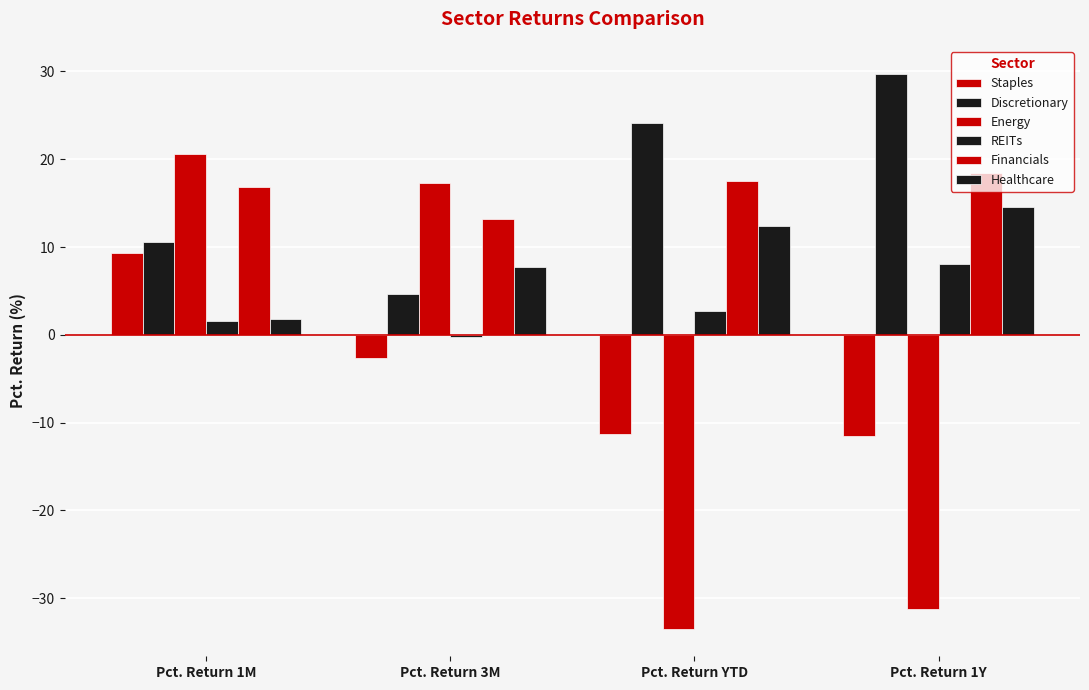

How many categories are shown in the chart?

4